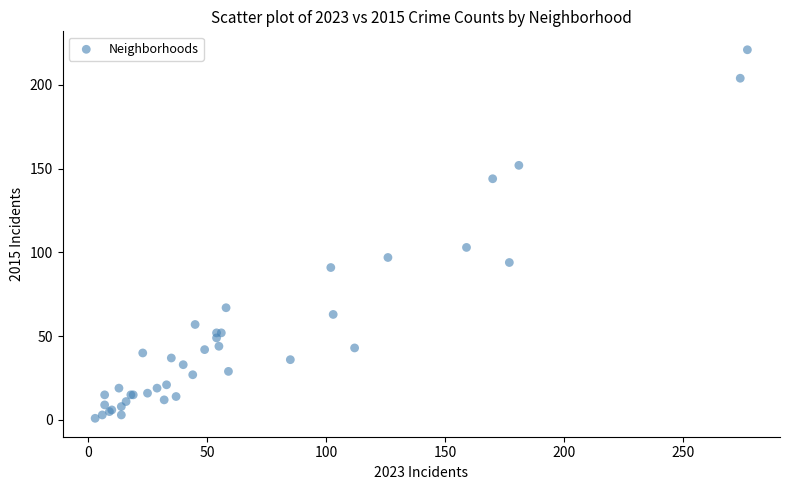

What Y value in the scatter plot is closest to 111?

103